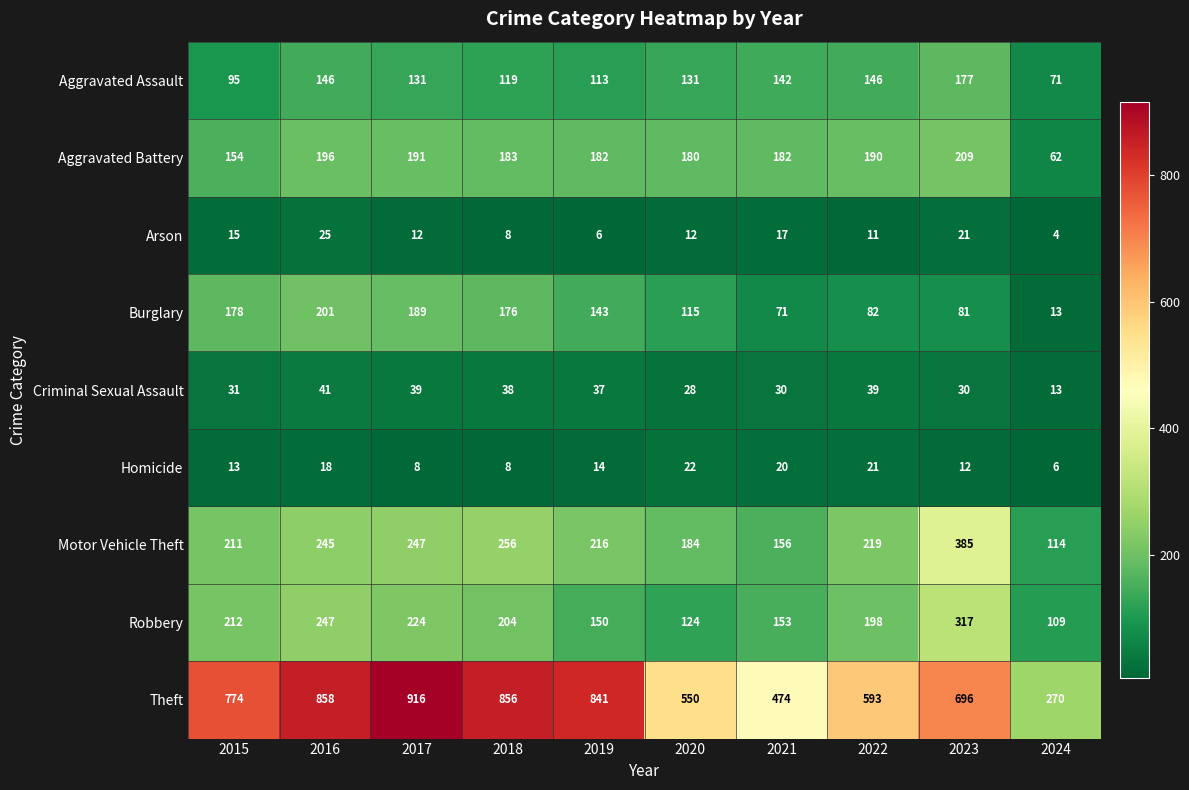

Where is Motor Vehicle Theft nearest to the value 249?

2017